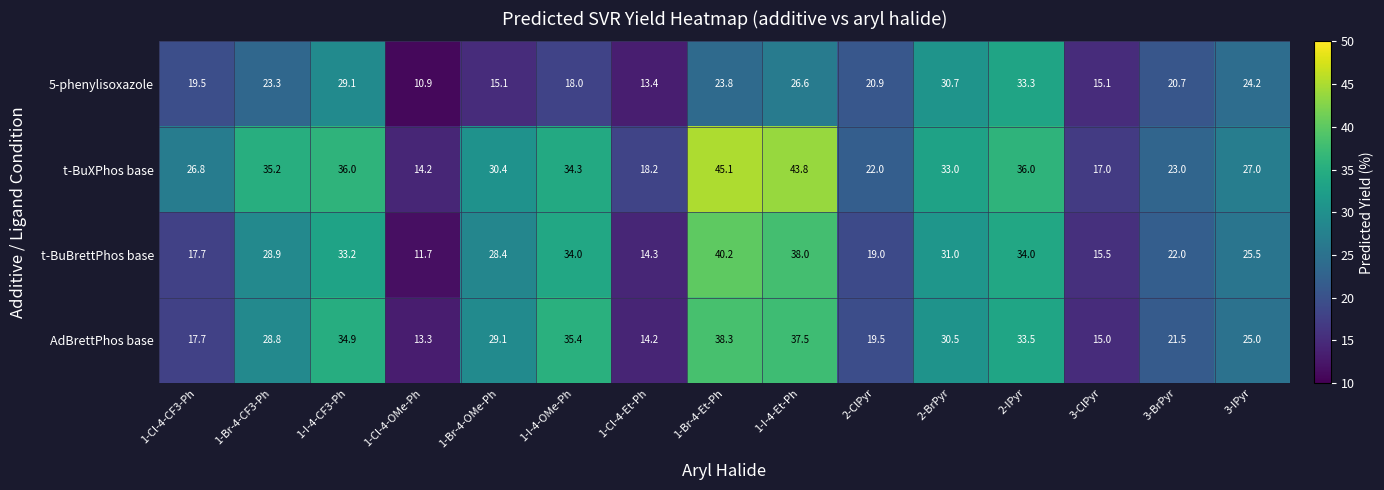

What is the sum of all t-BuBrettPhos base values?

393.4